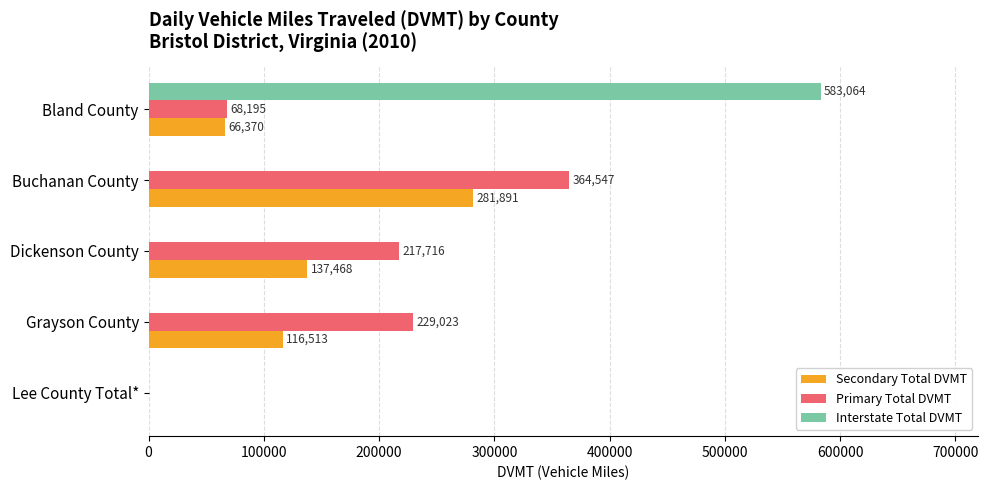

At which label is Primary Total DVMT closest to 182273?

Dickenson County